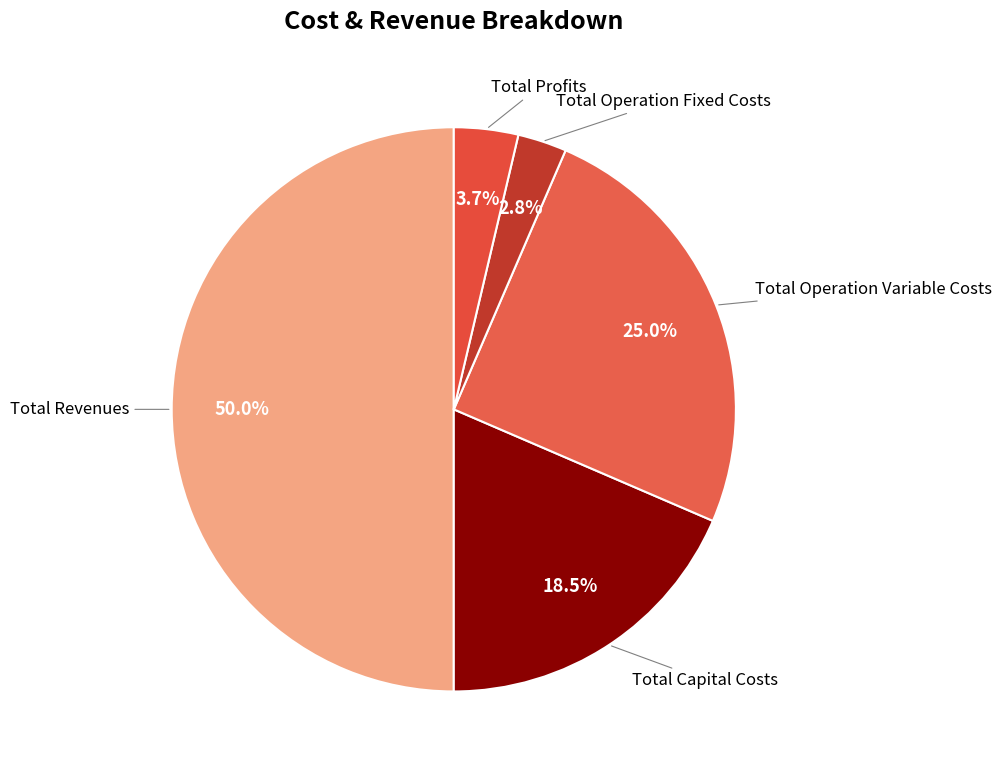

To the nearest percent, what percentage of the pie is Total Operation Variable Costs?

25%